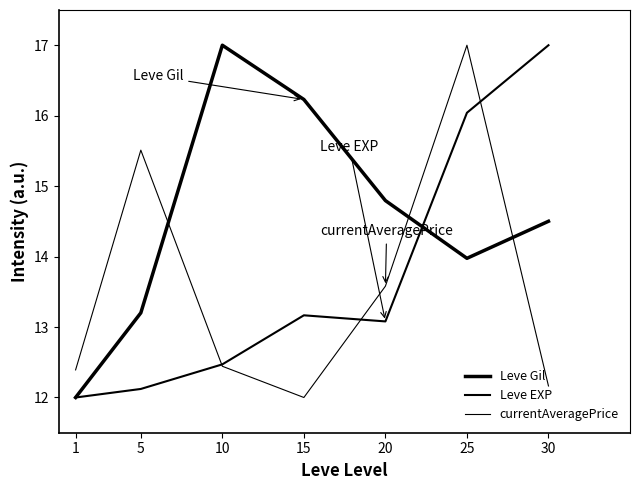

Where do currentAveragePrice and Leve Gil first cross each other?

5 and 10